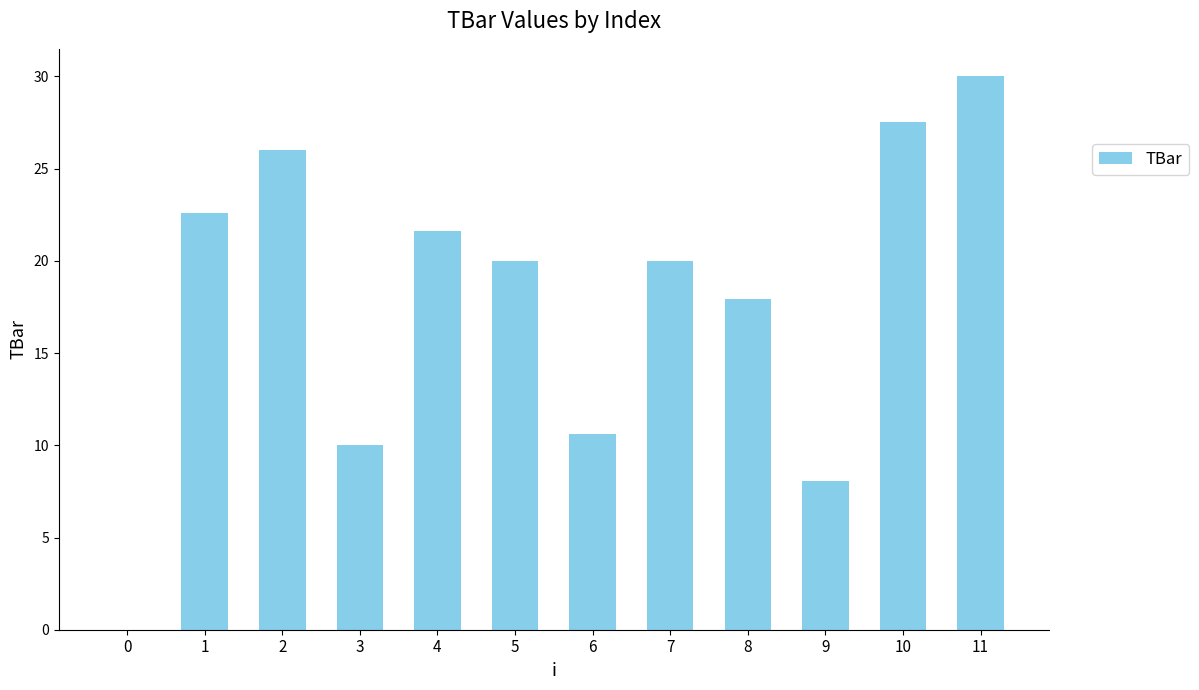

Does the chart contain stacked bars?

No